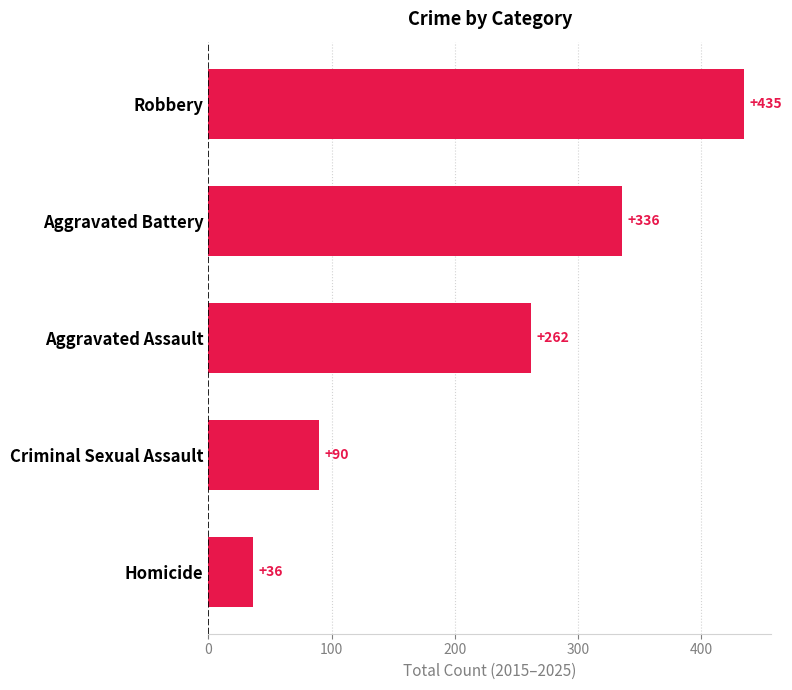

Count the values in the range 90 to 336.

3